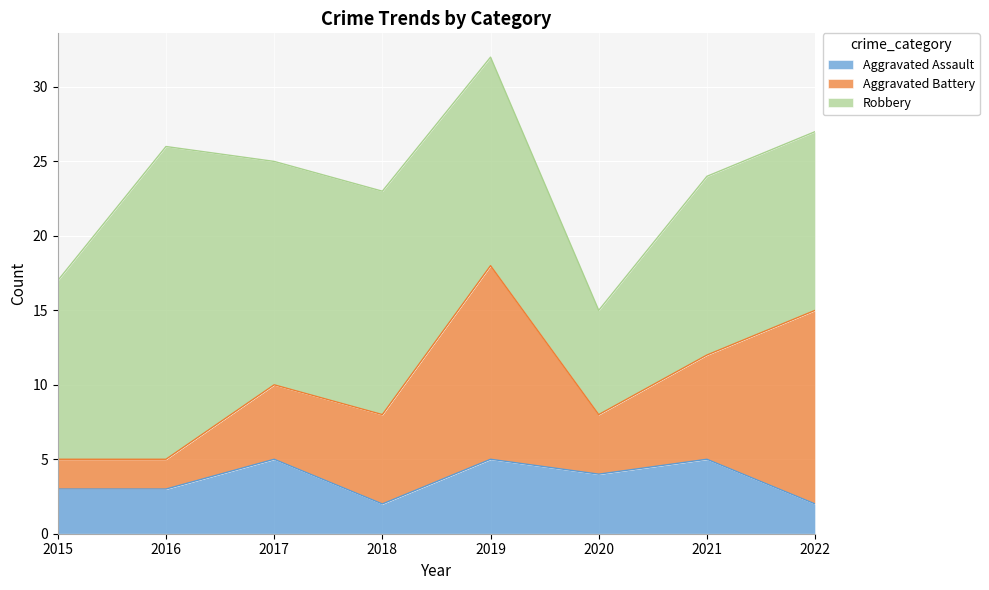

Where is the first local minimum for Aggravated Battery?

2020